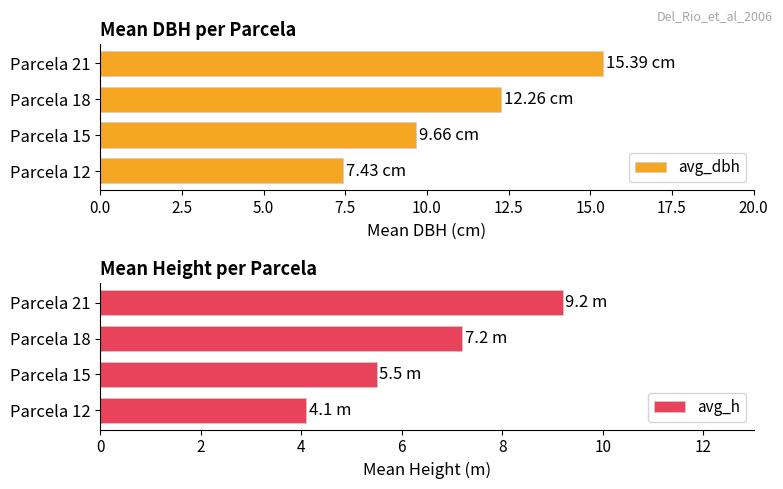

What is the difference between the second highest and minimum values in the avg_dbh series?

4.8